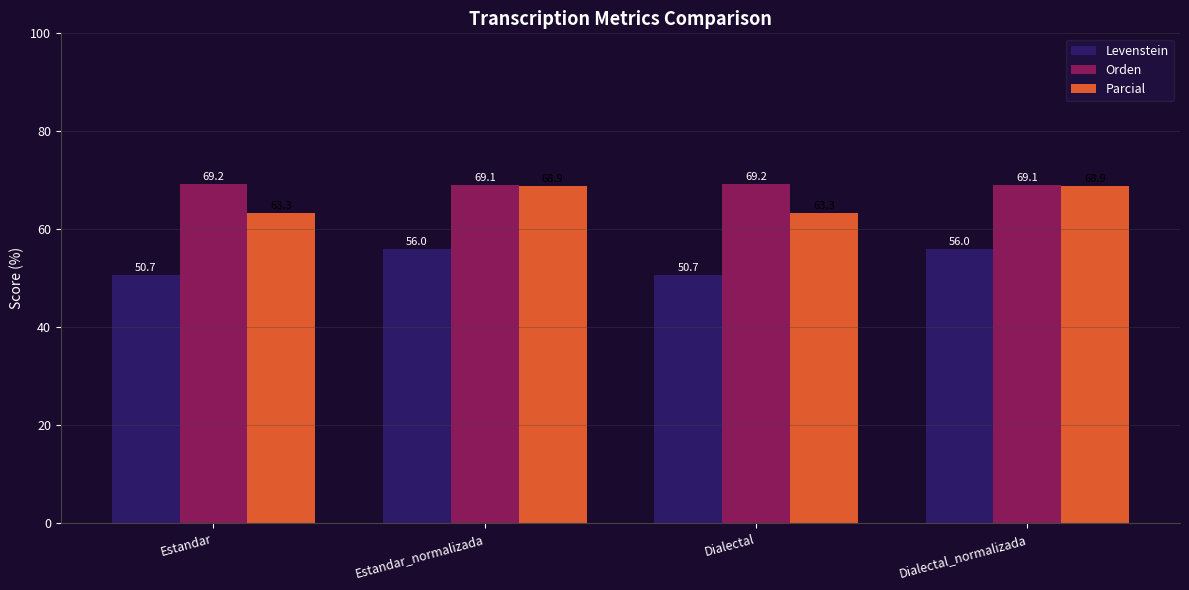

True or false: Parcial has a value of 63.3 at Estandar.

True